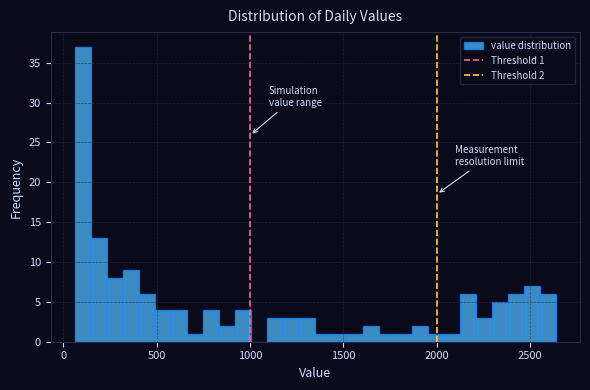

Read against the x-axis, roughly where is the centre of the tallest bar?

100